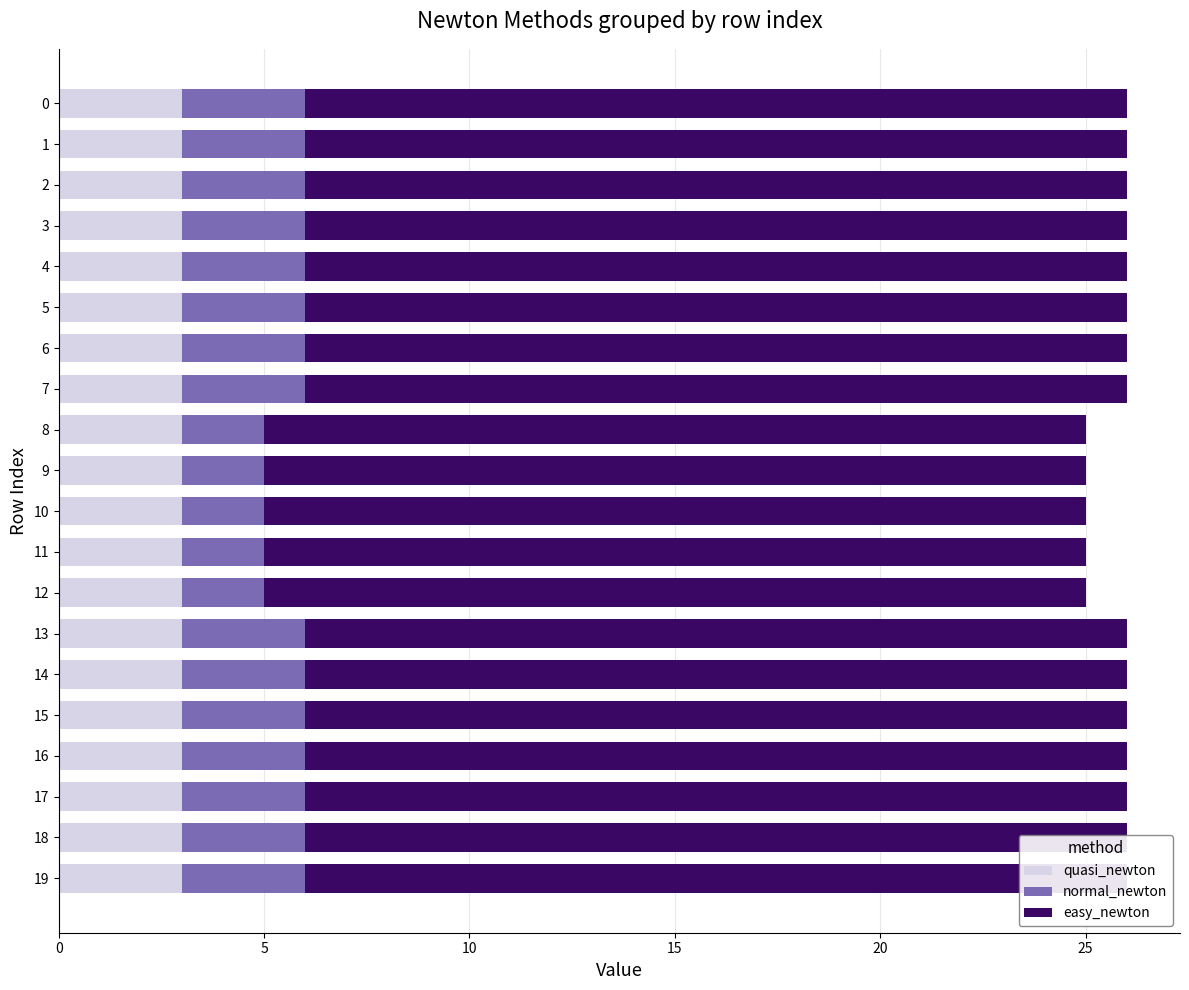

Between 17 and 10, which is larger?

17